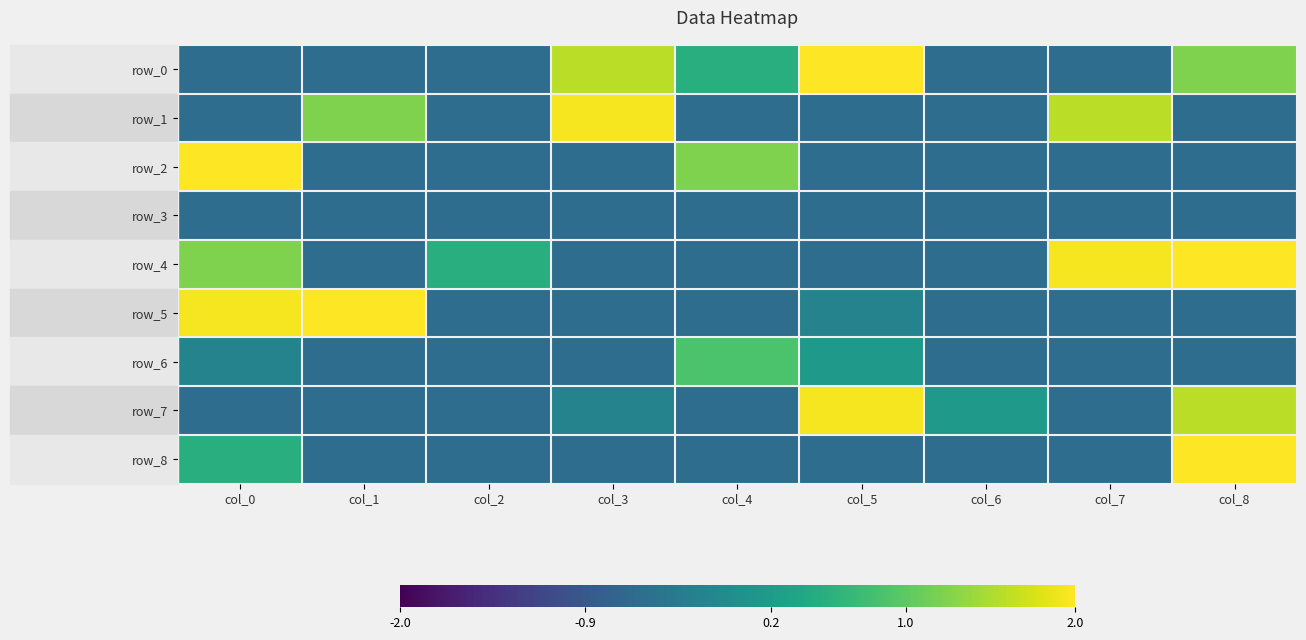

How many series are shown in this chart?

9